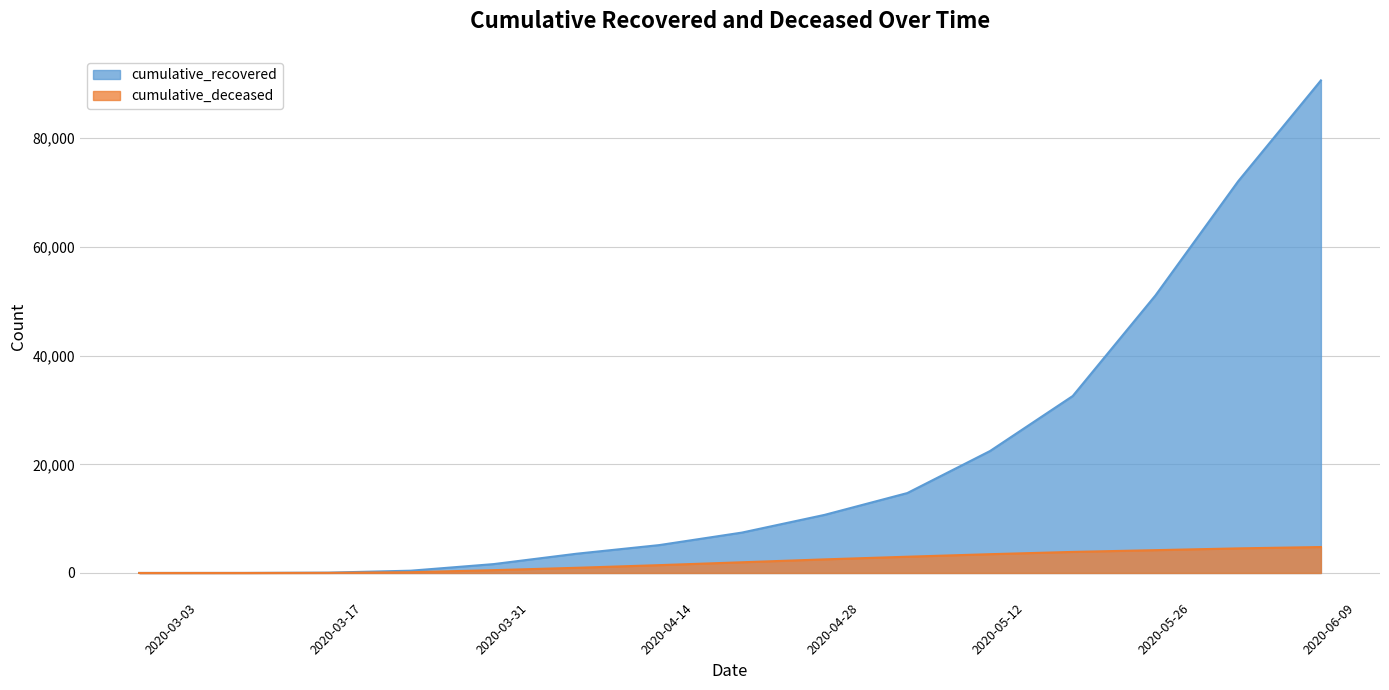

Rank the series by their average value, from highest to lowest.

cumulative_recovered, cumulative_deceased